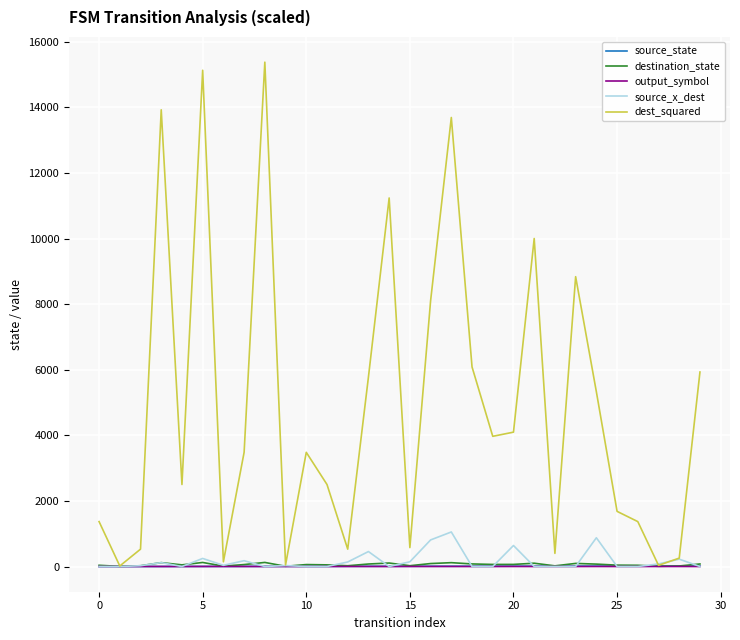

What is the difference between the maximum and minimum values in the output_symbol series?

1